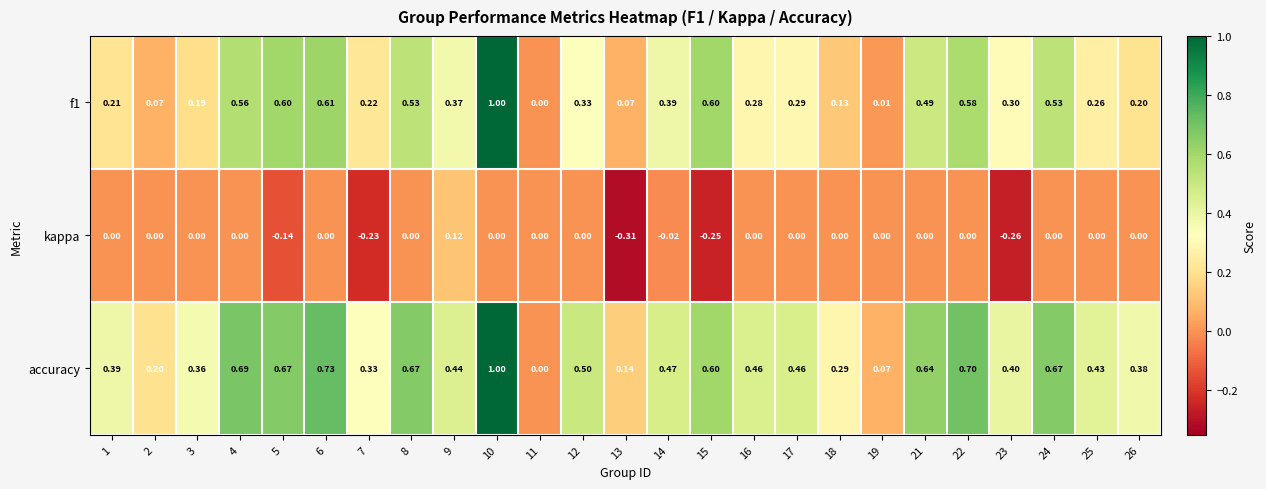

What is the total value across all series at 1?

0.6